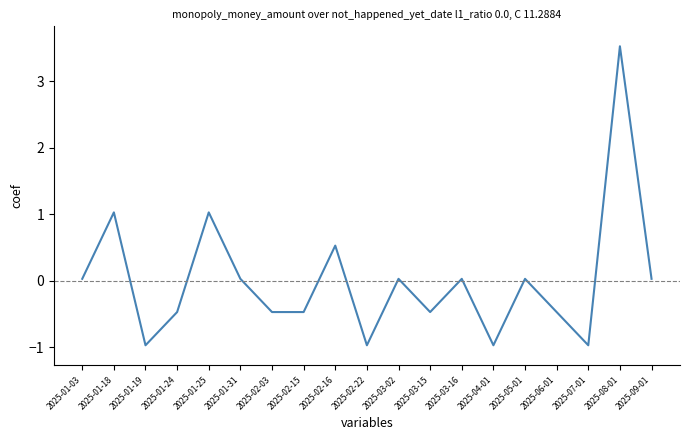

What is the approximate value at 2025-01-24?

-0.5